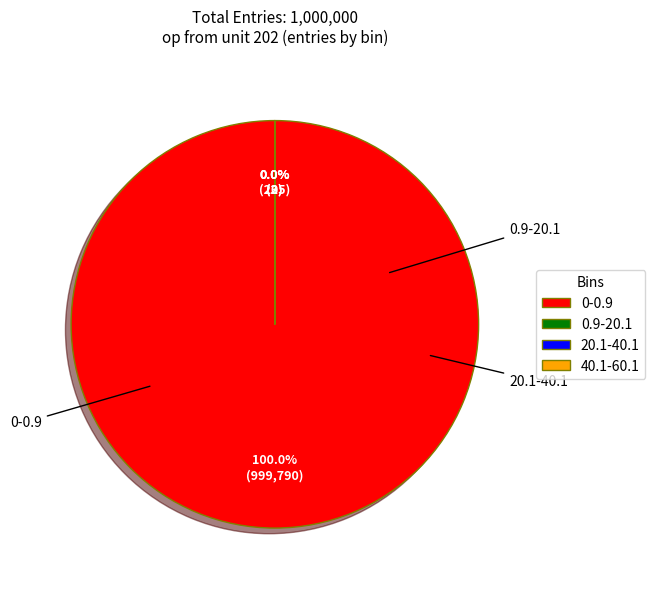

Is there any slice that represents more than half of the pie?

Yes